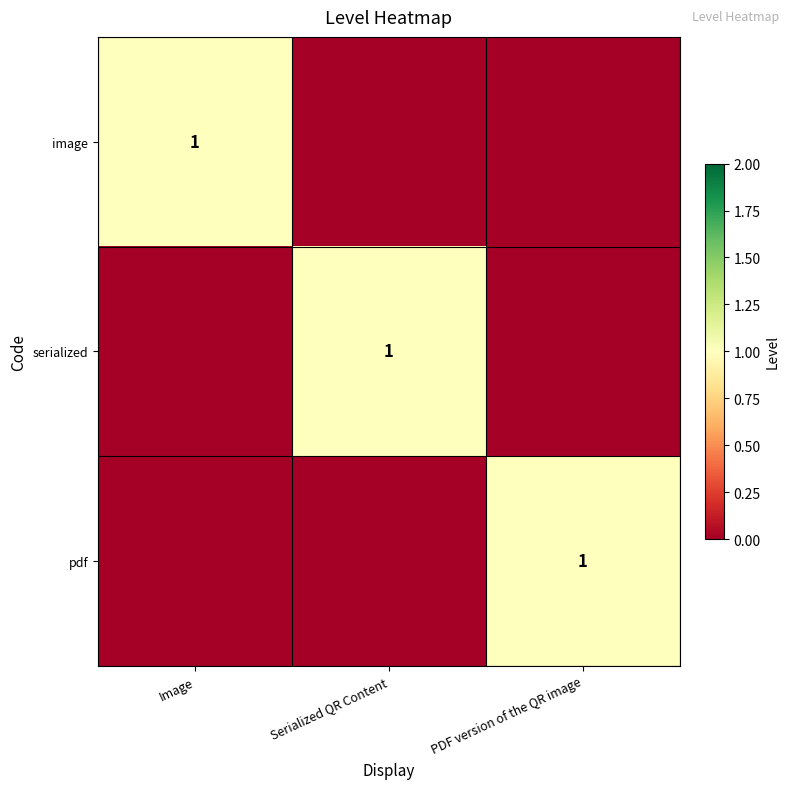

True or false: image has a value of 2 at Image.

False